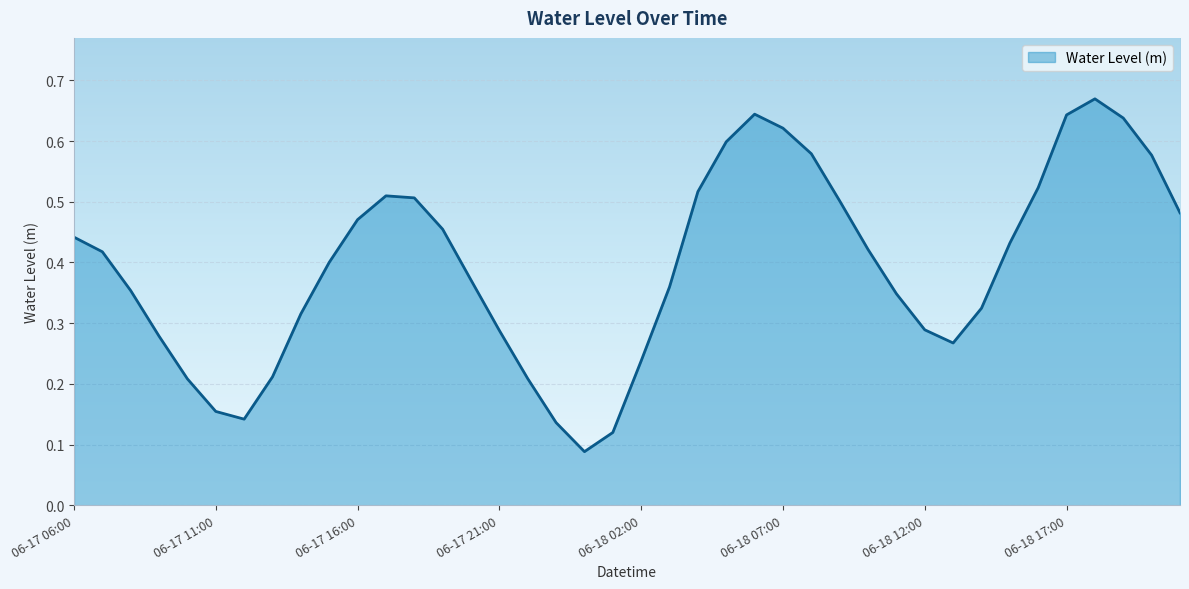

How many lines are shown in the chart?

1